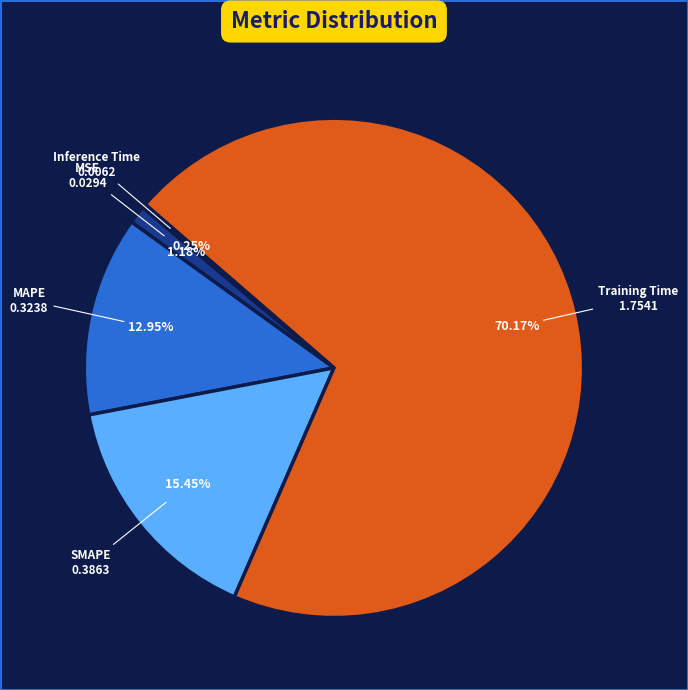

Does any single category account for the majority?

Yes